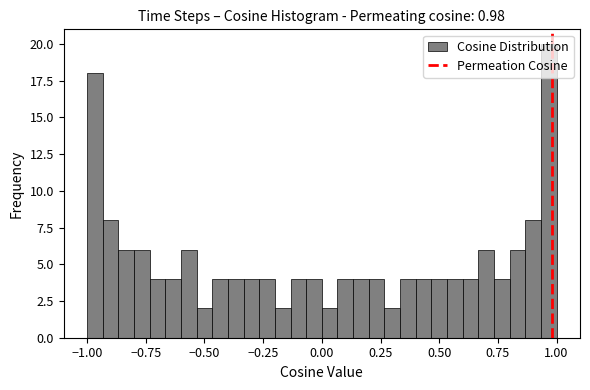

Read against the x-axis, roughly where is the centre of the tallest bar?

0.95